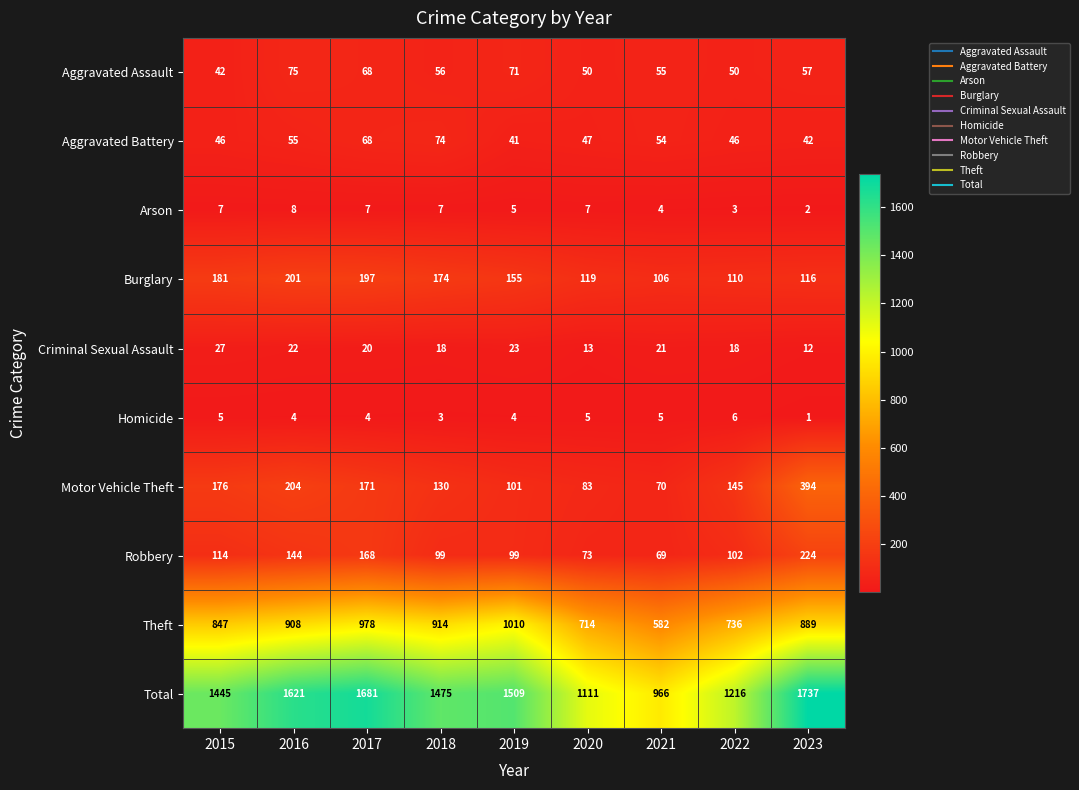

At how many categories does at least one series exceed 1448?

5